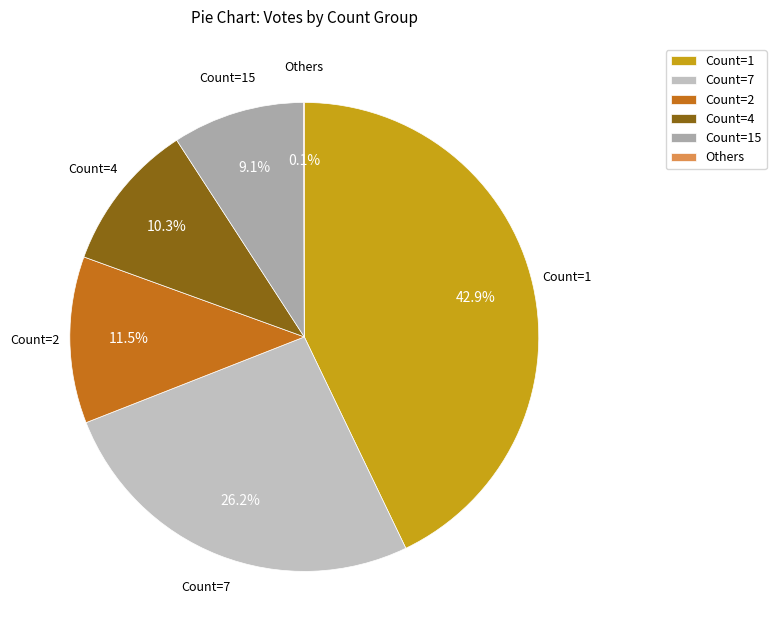

What is the largest slice in the pie chart?

Count=1